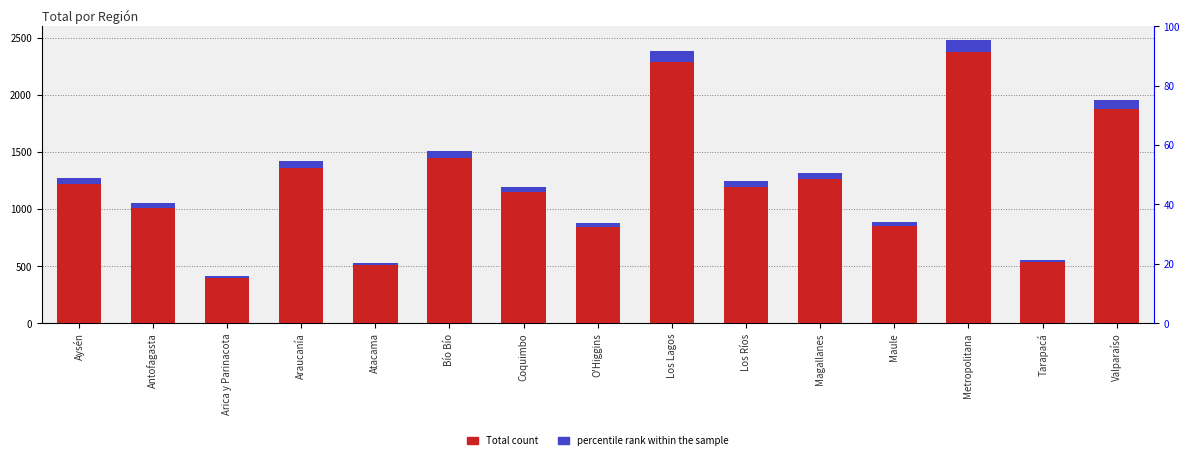

At which category does the chart reach its peak across all series?

Metropolitana